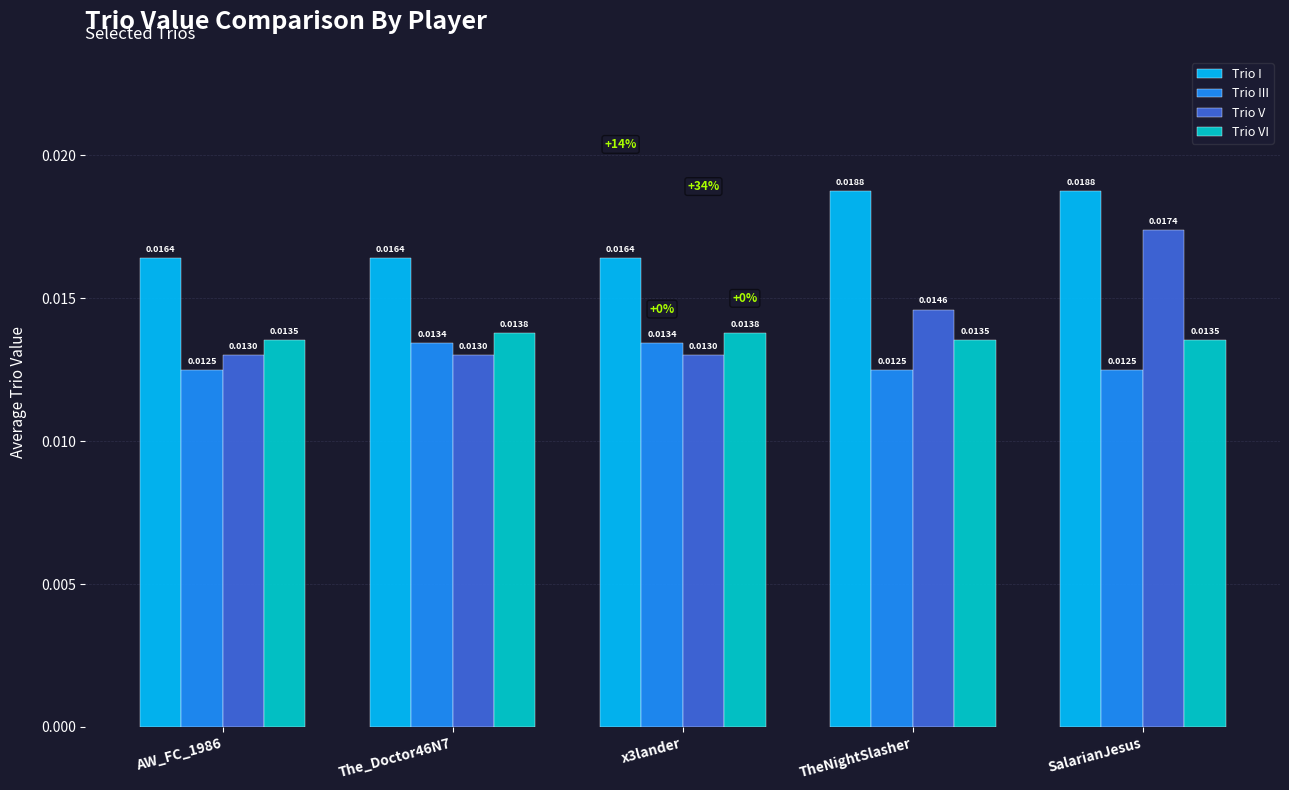

At how many categories does at least one series exceed 0?

5